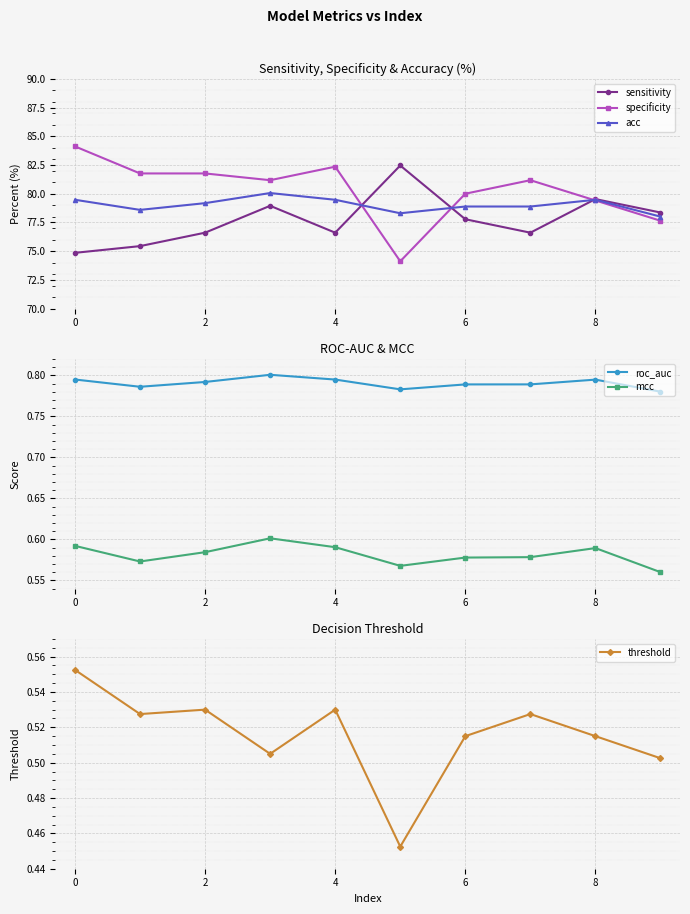

How many interior local valleys does the mcc series have?

2